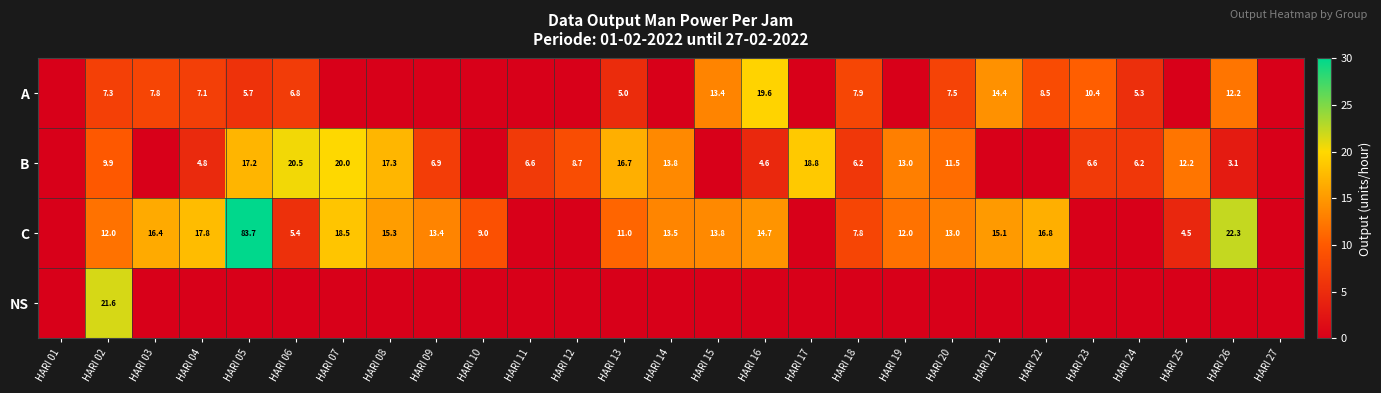

What is the difference between the C values at HARI 19 and HARI 13?

1.0